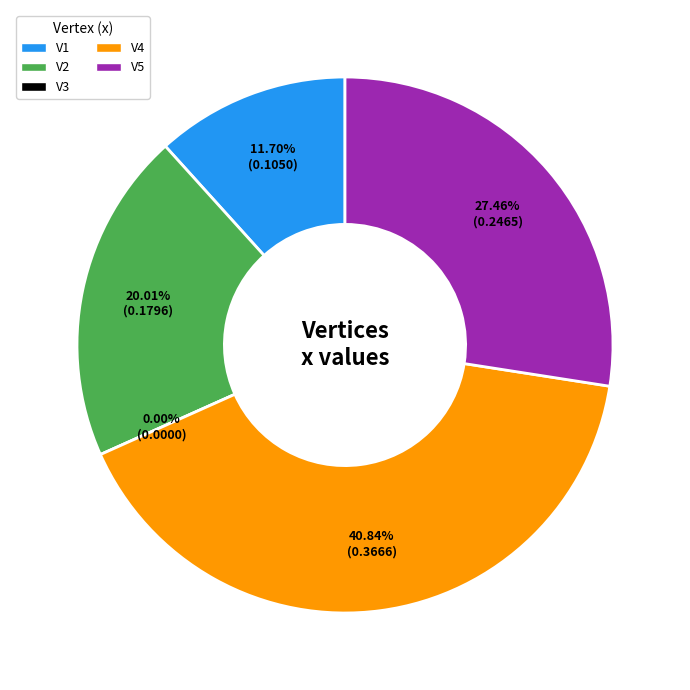

Count the number of slices in the pie.

5